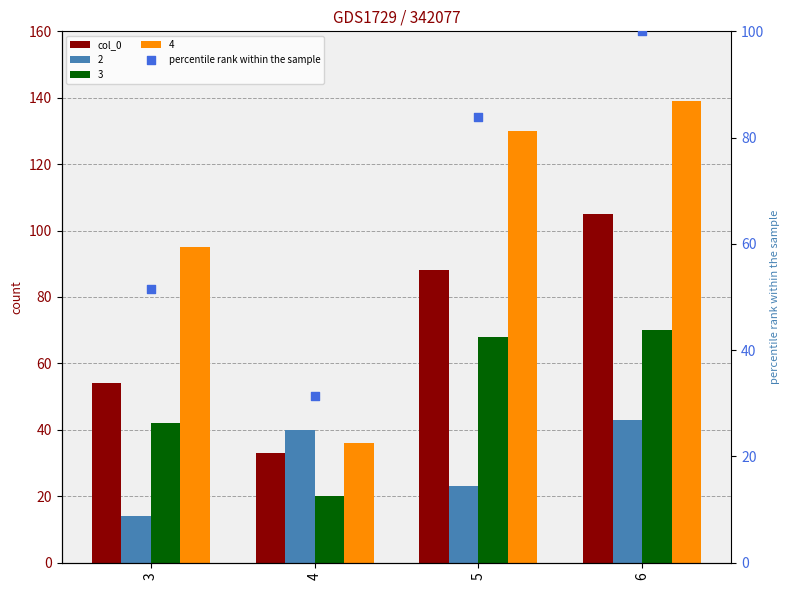

Is the value of percentile rank within the sample at 5 greater than the value of col_0 at 4?

Yes